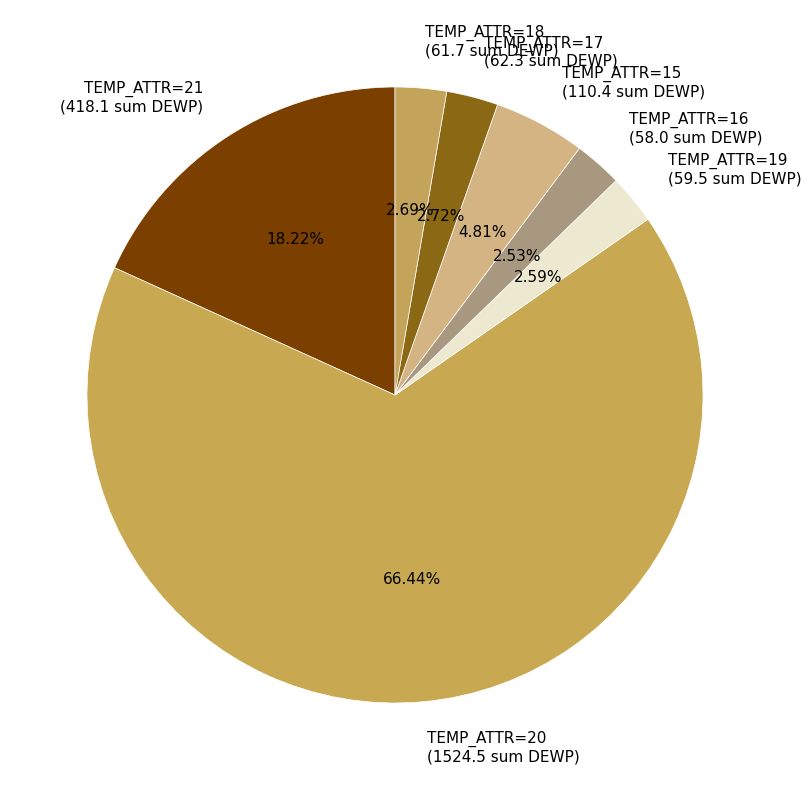

Do TEMP_ATTR=21 (418.1 sum DEWP) and TEMP_ATTR=15 (110.4 sum DEWP) together represent more than half of the pie?

No